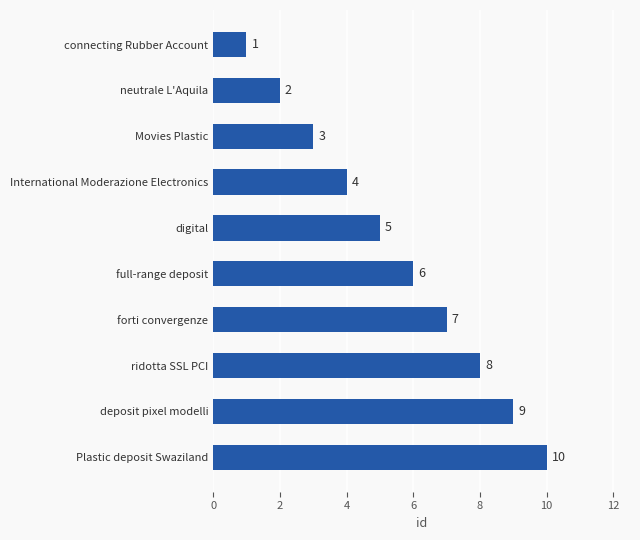

How many bars are there in total?

10